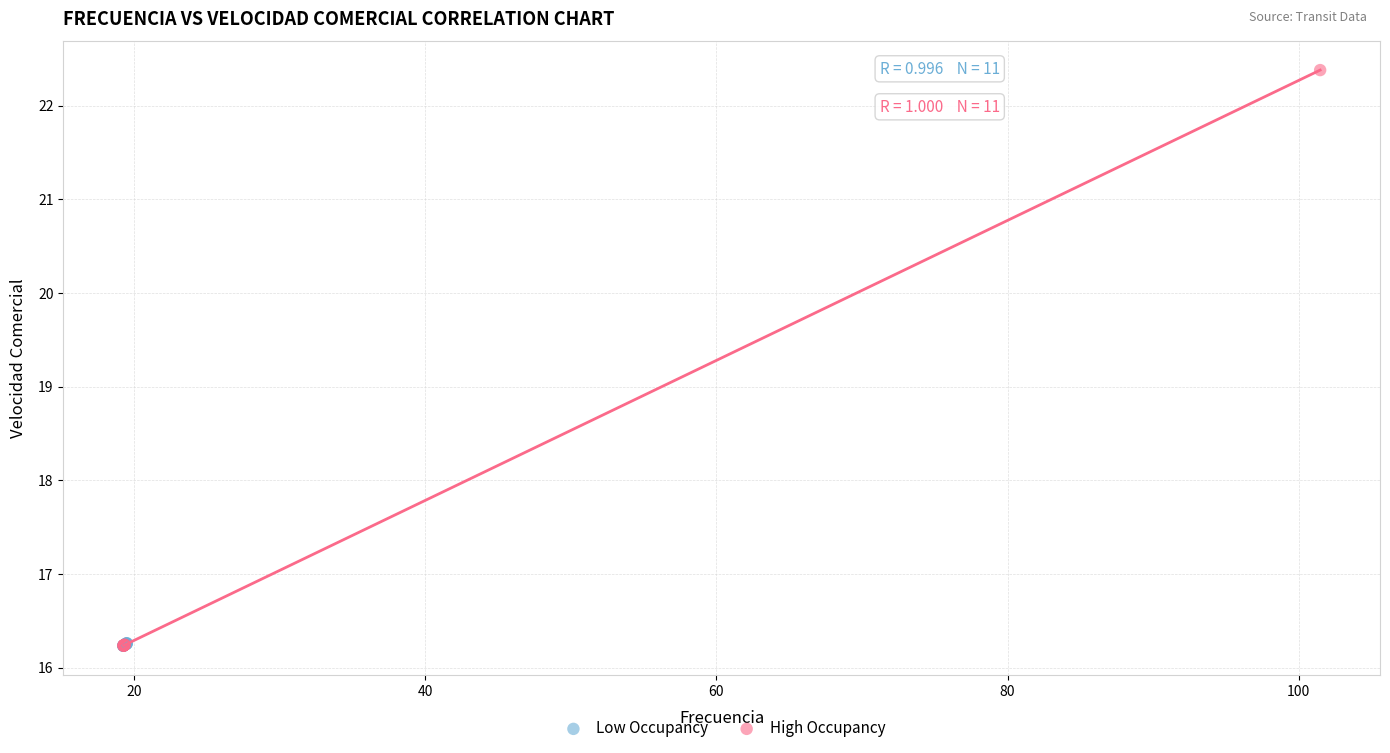

Which series contains the highest Y value?

High Occupancy